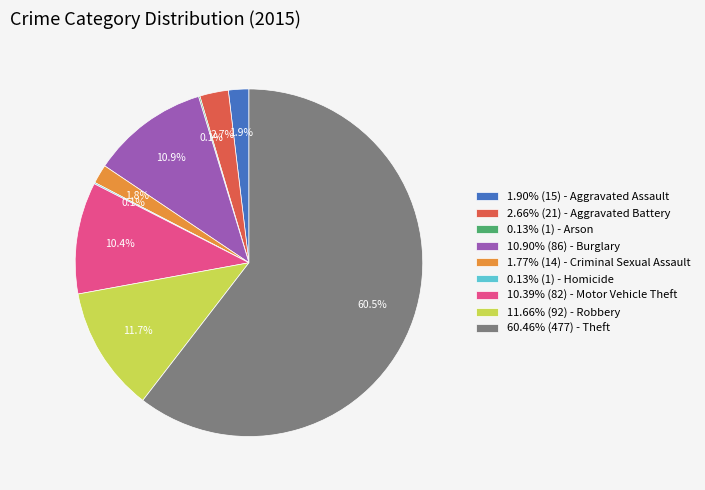

Does any single category account for the majority?

Yes